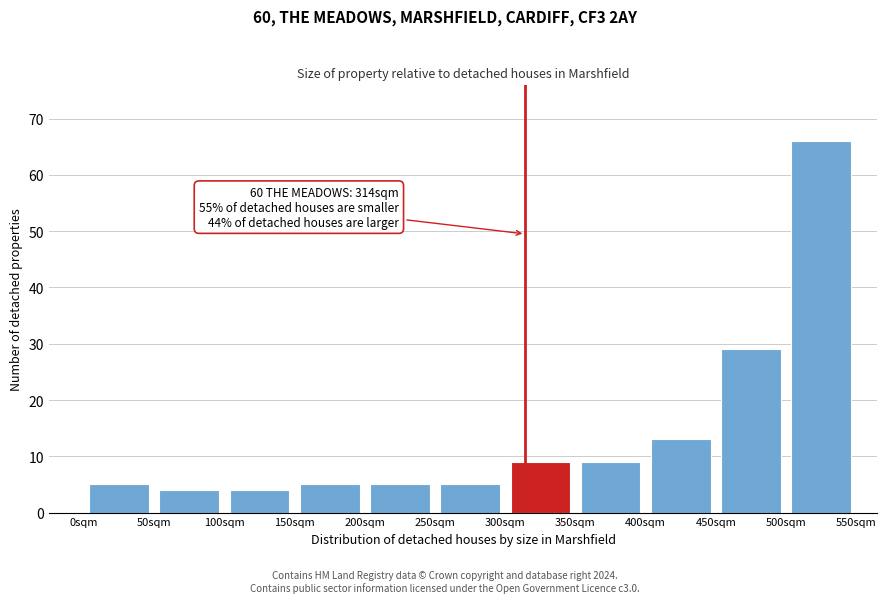

Over which range of the x-axis is the bar tallest?

500 to 550